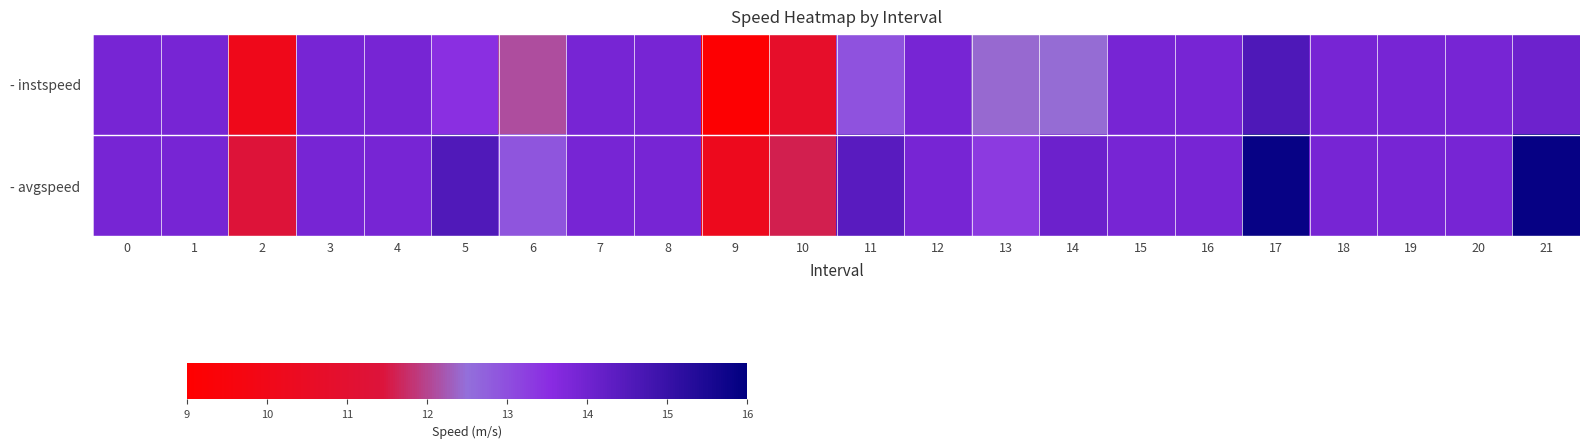

Reading right to left, transcribe all the data shown in this chart.

- instspeed: 21=14.1	20=13.9	19=13.9	18=13.9	17=14.6	16=13.9	15=13.9	14=12.5	13=12.4	12=13.9	11=12.9	10=10.7	9=9.1	8=13.9	7=13.9	6=12.1	5=13.5	4=13.9	3=13.9	2=10.1	1=13.9	0=13.9
- avgspeed: 21=15.9	20=13.9	19=13.9	18=13.9	17=15.8	16=13.9	15=13.9	14=14.1	13=13.3	12=13.9	11=14.4	10=11.6	9=10.2	8=13.9	7=13.9	6=12.9	5=14.6	4=13.9	3=13.9	2=11.3	1=13.9	0=13.9